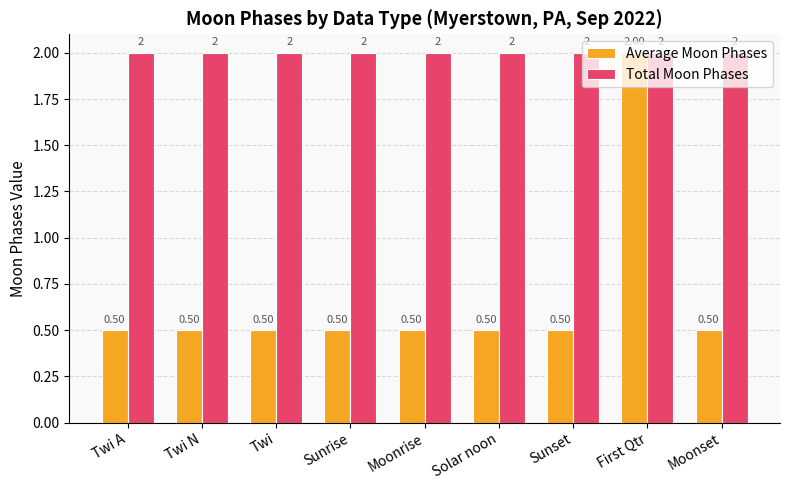

What is the label of the 6th bar from the left?

Solar noon